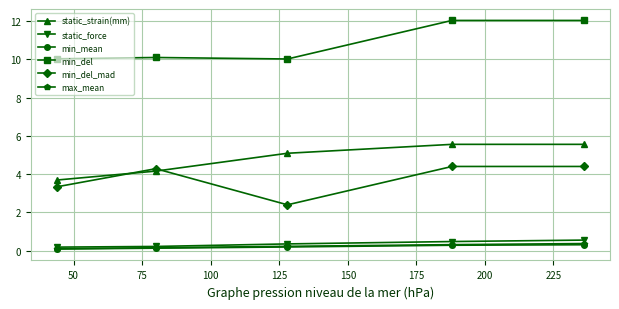

True or false: min_del and min_mean cross at least once.

False